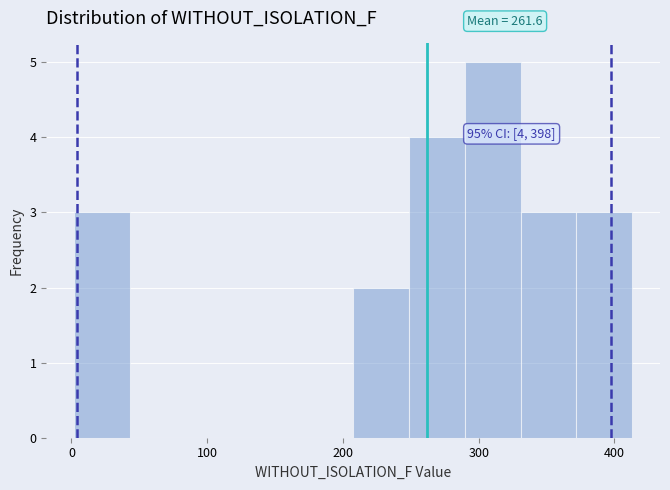

Which range on the x-axis has the tallest bar?

290 to 330